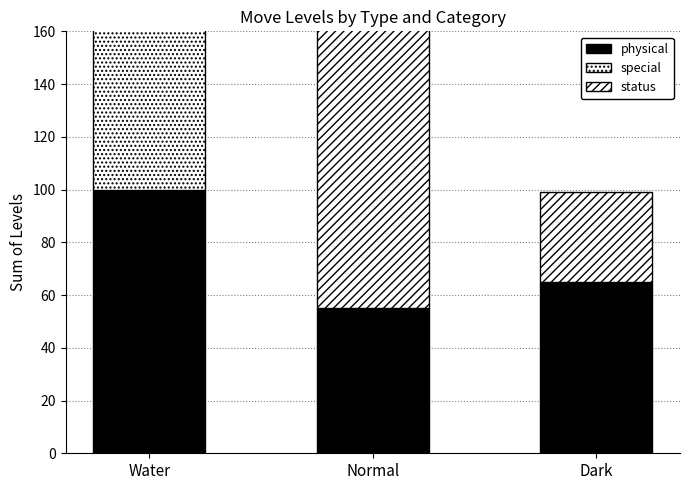

What is the greatest value displayed?

127